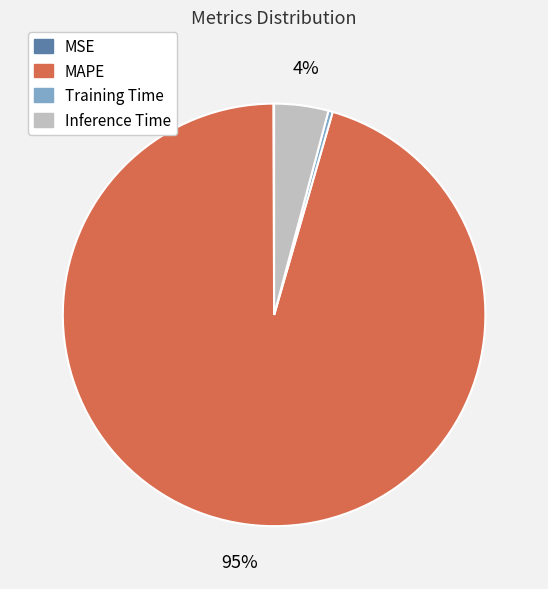

Which category has the biggest portion of the pie?

MAPE